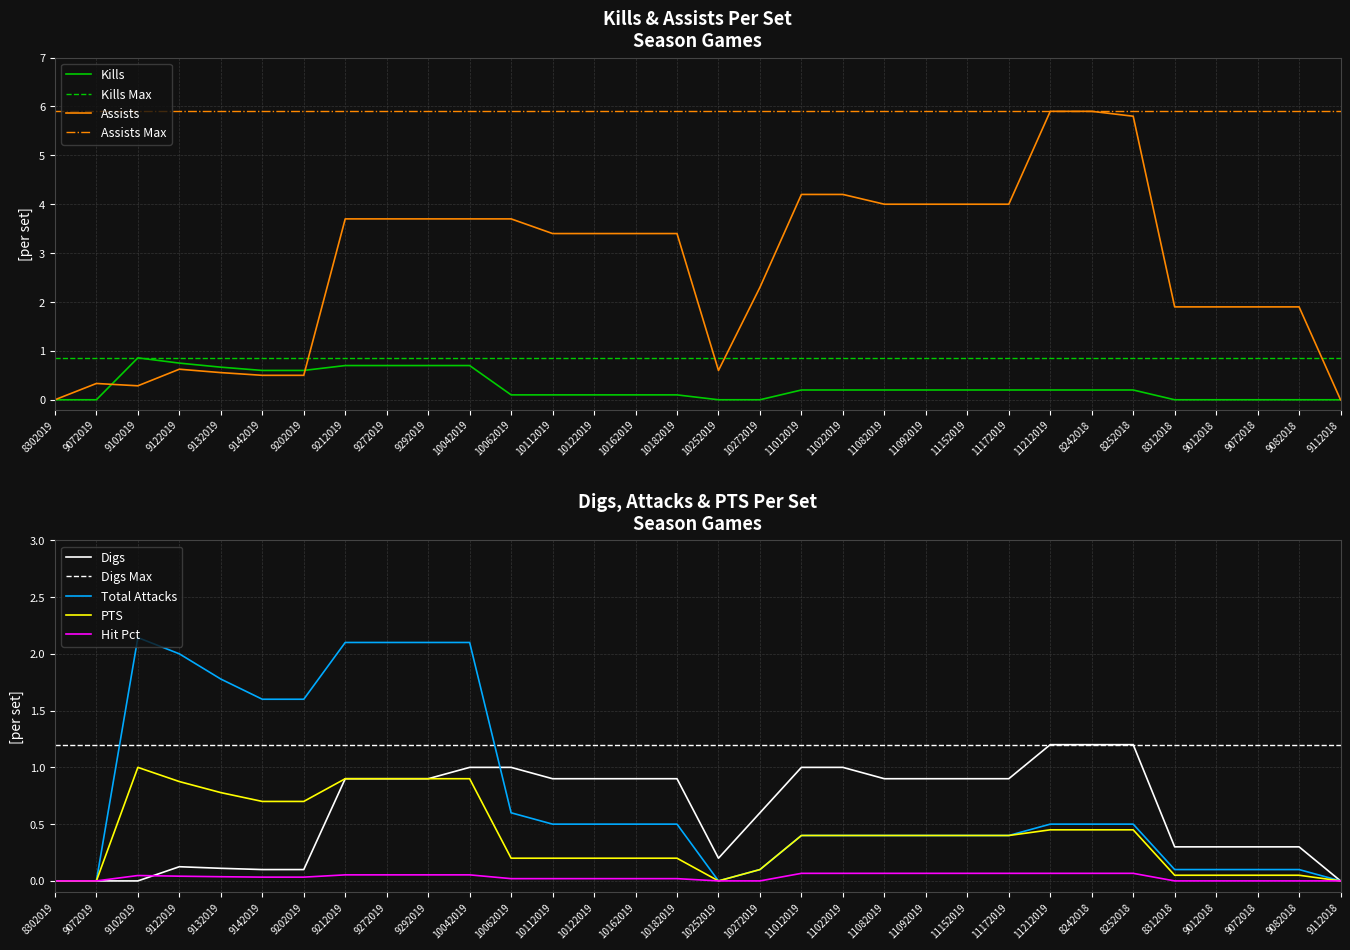

At which category does the chart reach its peak across all series?

11212019